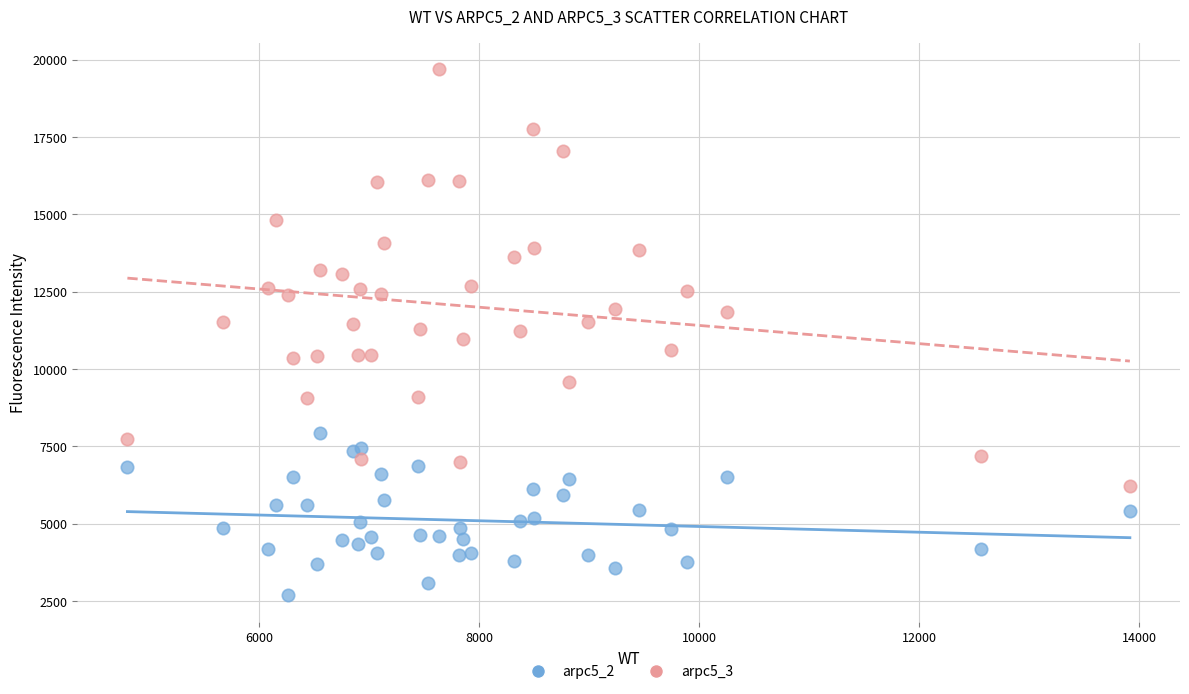

Which series contains the lowest Y value?

arpc5_2